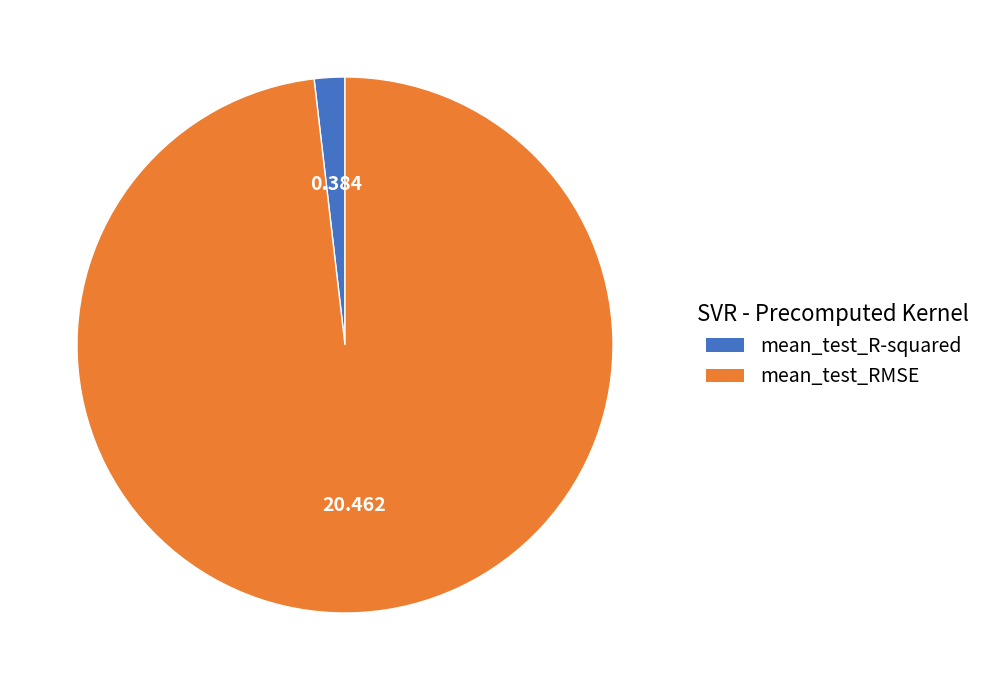

Which category has the smallest portion of the pie?

mean_test_R-squared